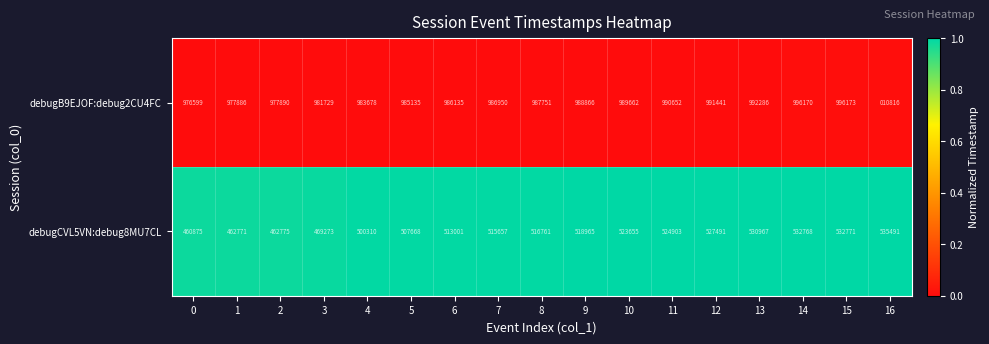

At which label is debugCVL5VN:debug8MU7CL closest to 498183?

4